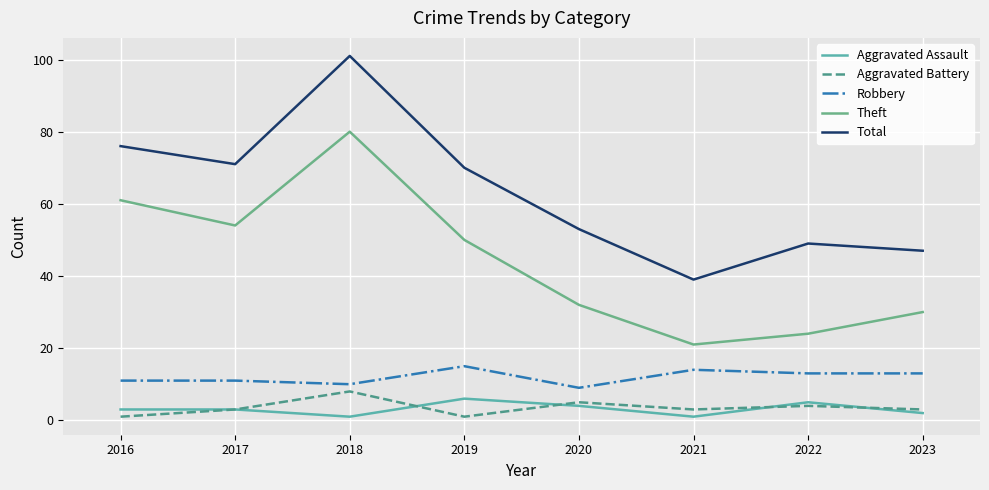

What value does the Robbery series have at 2016?

11